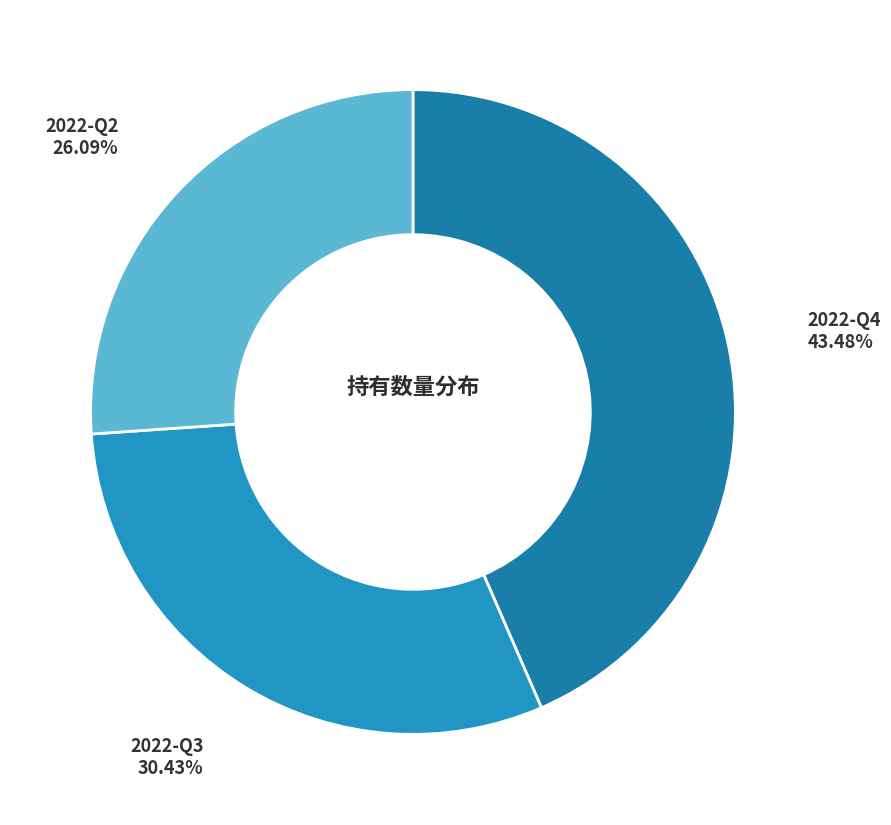

How many slices are in this pie chart?

3